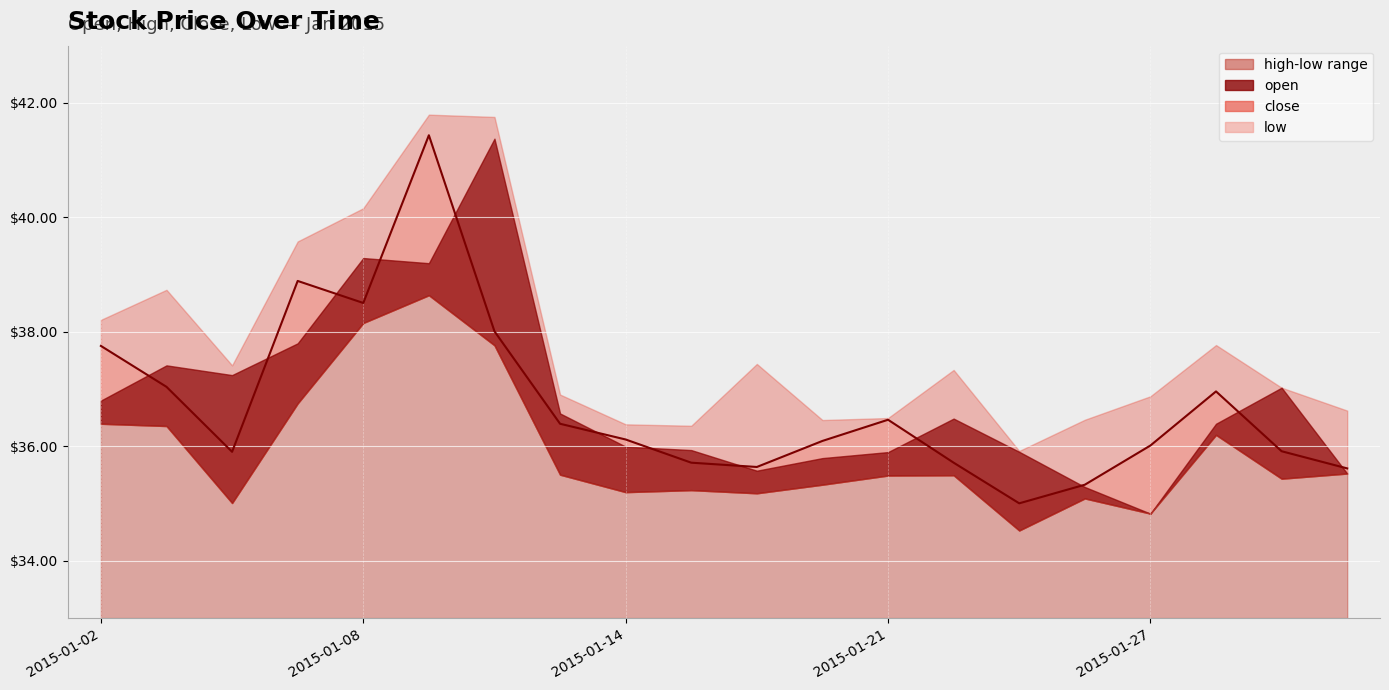

Reading left to right, list all the values displayed in this chart.

open: 2015-01-02=36.8	2015-01-05=37.4	2015-01-06=37.2	2015-01-07=37.8	2015-01-08=39.3	2015-01-09=39.2	2015-01-12=41.4	2015-01-13=36.6	2015-01-14=36.0	2015-01-15=35.9	2015-01-16=35.6	2015-01-20=35.8	2015-01-21=35.9	2015-01-22=36.5	2015-01-23=35.9	2015-01-26=35.3	2015-01-27=34.8	2015-01-28=36.4	2015-01-29=37.0	2015-01-30=35.5
high: 2015-01-02=38.2	2015-01-05=38.7	2015-01-06=37.4	2015-01-07=39.6	2015-01-08=40.2	2015-01-09=41.8	2015-01-12=41.8	2015-01-13=36.9	2015-01-14=36.4	2015-01-15=36.4	2015-01-16=37.4	2015-01-20=36.5	2015-01-21=36.5	2015-01-22=37.3	2015-01-23=35.9	2015-01-26=36.5	2015-01-27=36.9	2015-01-28=37.8	2015-01-29=37.0	2015-01-30=36.6
close: 2015-01-02=37.8	2015-01-05=37.0	2015-01-06=35.9	2015-01-07=38.9	2015-01-08=38.5	2015-01-09=41.4	2015-01-12=38.0	2015-01-13=36.4	2015-01-14=36.1	2015-01-15=35.7	2015-01-16=35.6	2015-01-20=36.1	2015-01-21=36.5	2015-01-22=35.7	2015-01-23=35.0	2015-01-26=35.3	2015-01-27=36.0	2015-01-28=37.0	2015-01-29=35.9	2015-01-30=35.6
low: 2015-01-02=36.4	2015-01-05=36.4	2015-01-06=35.0	2015-01-07=36.8	2015-01-08=38.2	2015-01-09=38.6	2015-01-12=37.8	2015-01-13=35.5	2015-01-14=35.2	2015-01-15=35.2	2015-01-16=35.2	2015-01-20=35.3	2015-01-21=35.5	2015-01-22=35.5	2015-01-23=34.5	2015-01-26=35.1	2015-01-27=34.8	2015-01-28=36.2	2015-01-29=35.4	2015-01-30=35.5